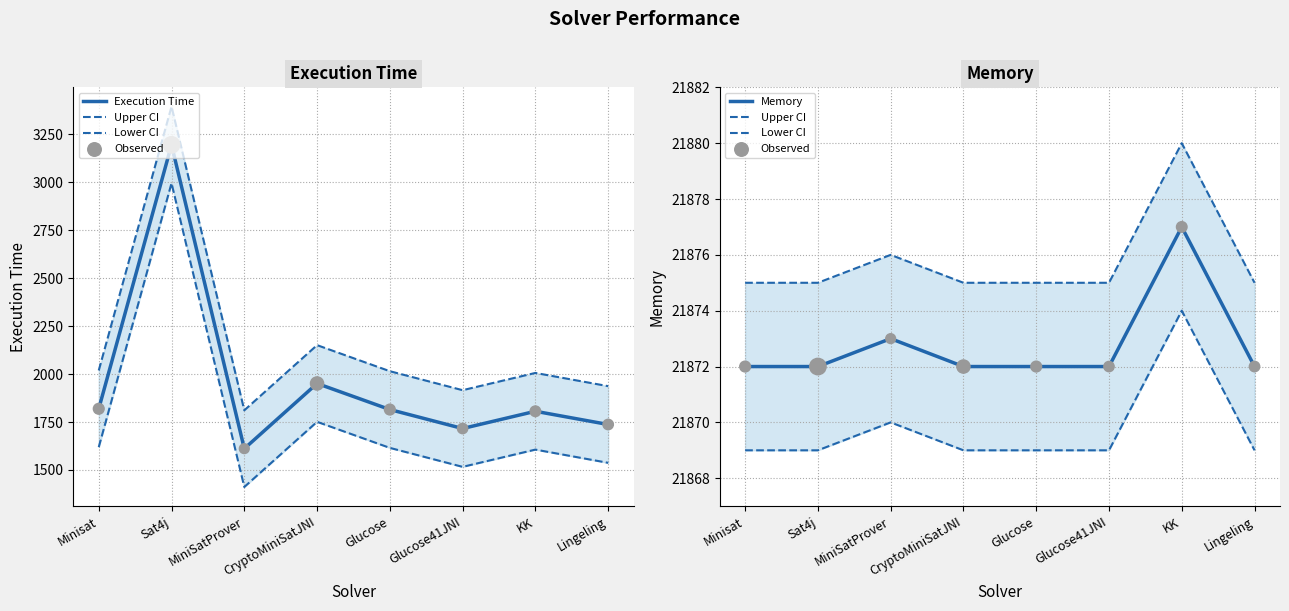

At how many categories does at least one series exceed 21166?

8